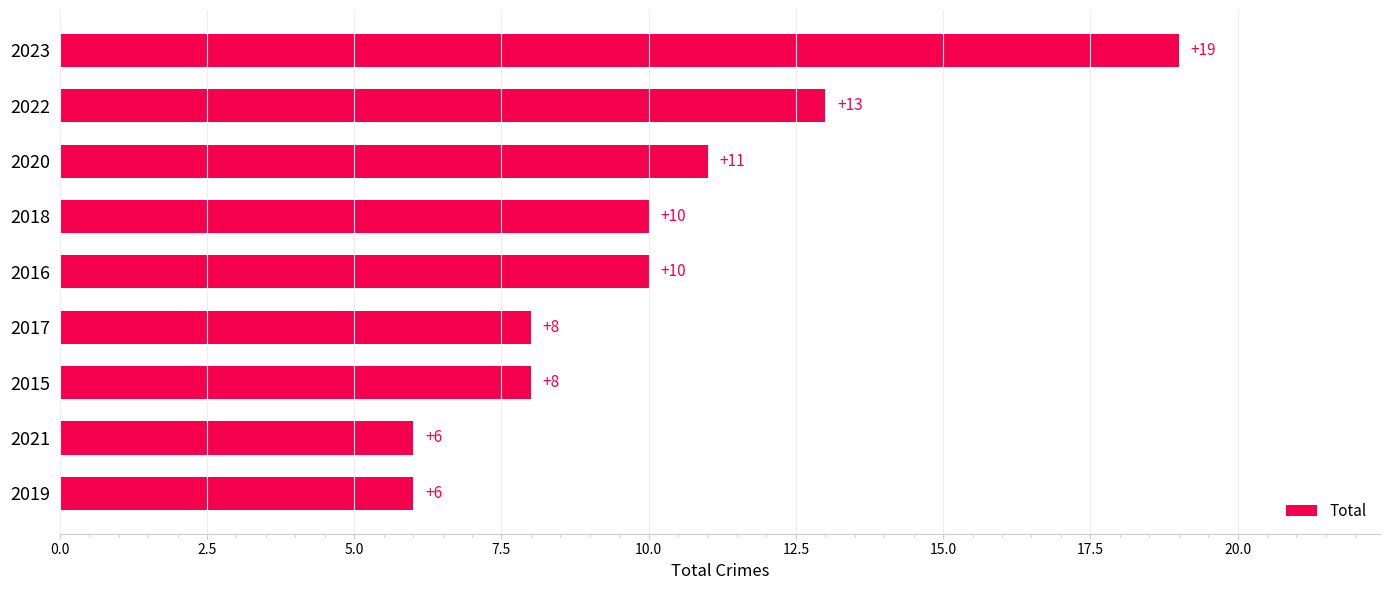

Count the number of categories in the chart.

9